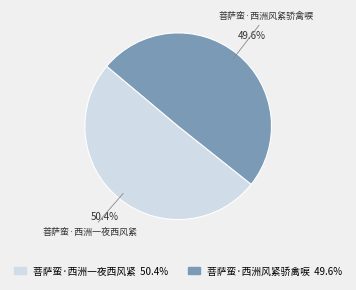

To the nearest percent, what is the combined percentage of 菩萨蛮·西洲风紧骄禽唳 and 菩萨蛮·西洲一夜西风紧?

100%